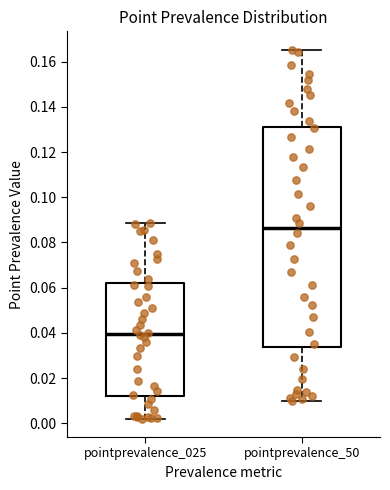

Reading left to right, transcribe this box plot: for each box, give where its median line is, the range the box spans, and where its two whiskers end, as read against the y-axis. The values are not printed on the chart, so give them approximately, as read against the axis.

pointprevalence_025: median 0.040, box 0.012 to 0.062, whiskers 0.002 to 0.088
pointprevalence_50: median 0.086, box 0.034 to 0.132, whiskers 0.010 to 0.166